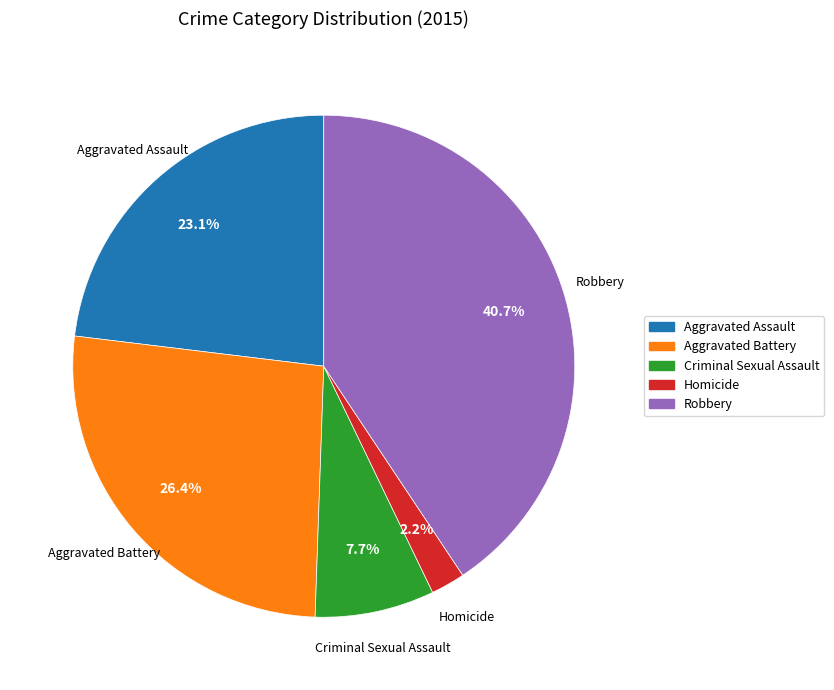

What is the largest slice in the pie chart?

Robbery